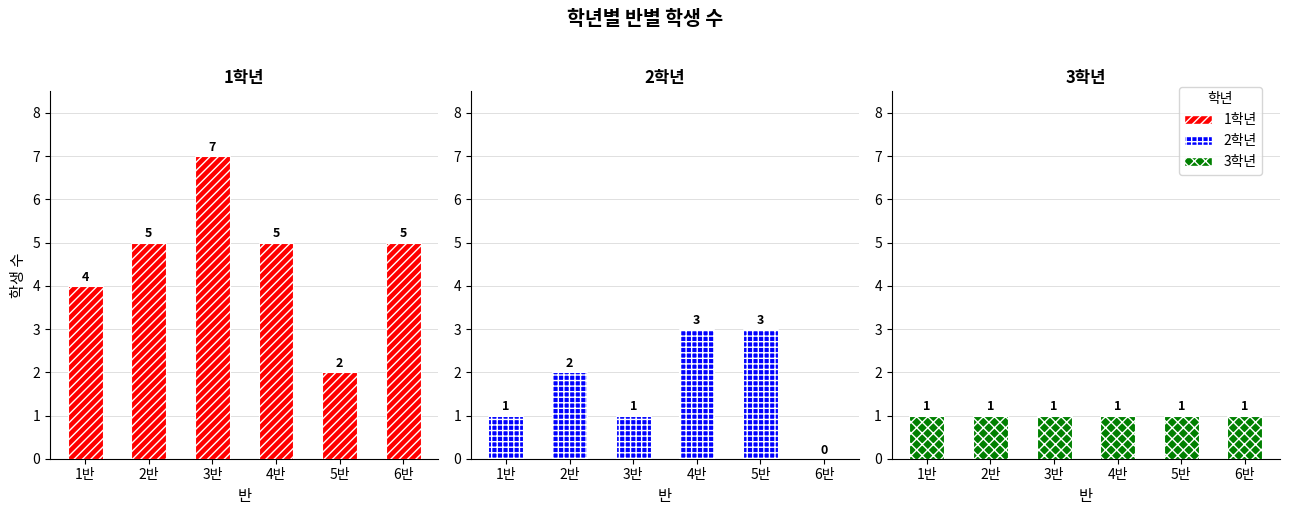

What is the difference between the maximum and minimum values in the 2학년 series?

3